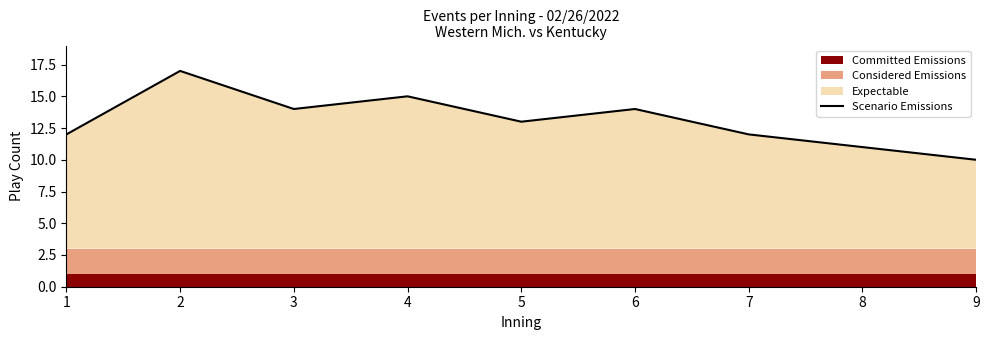

What is the value of the 5th point from the left?

13